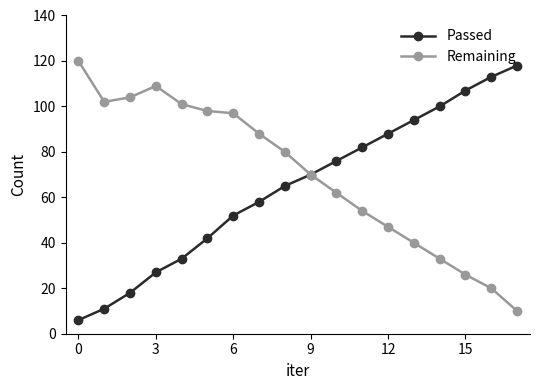

At how many categories does at least one series exceed 8?

18